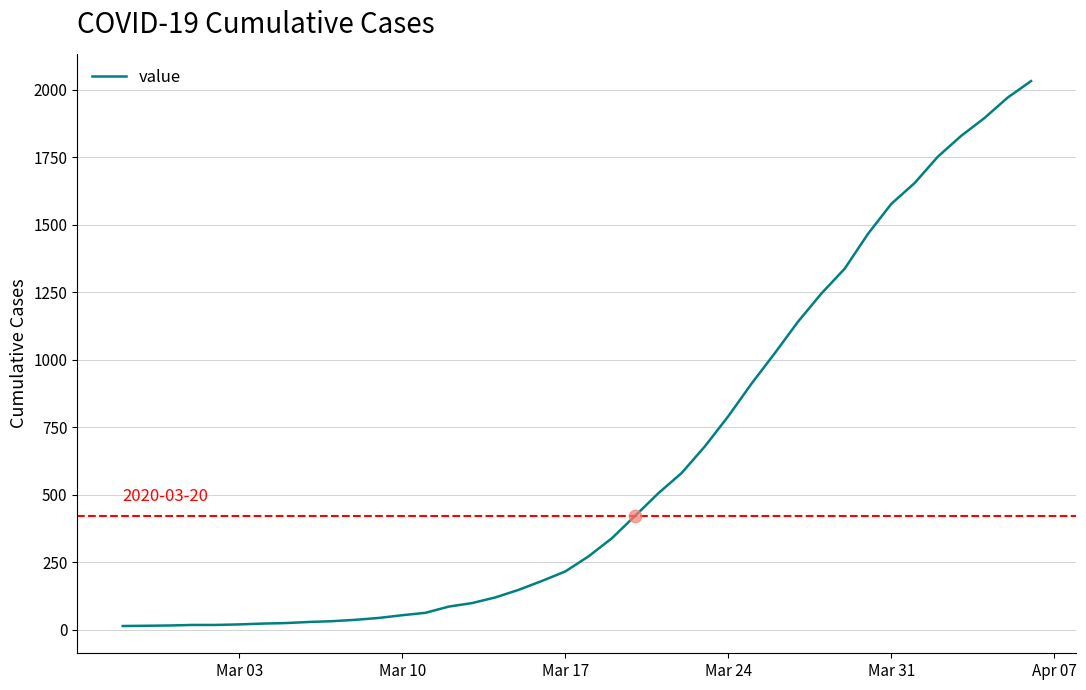

What is the greatest value displayed?

2032